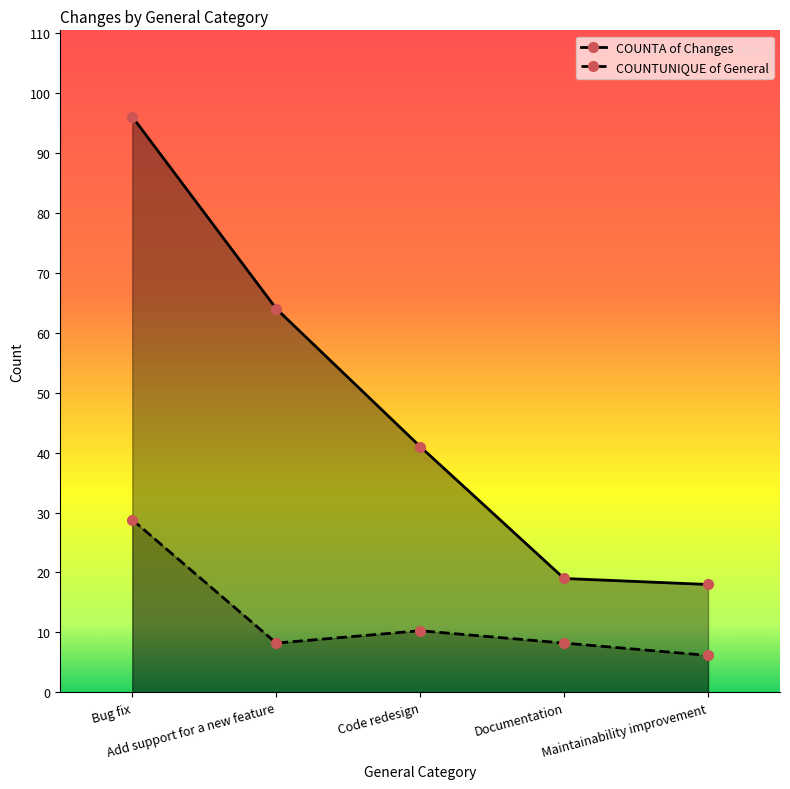

At which category does COUNTUNIQUE of General reach its first local valley?

Add support for a new feature